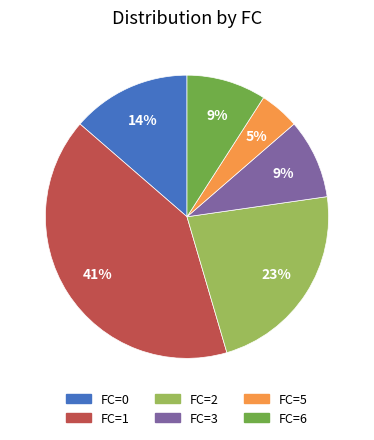

Is the sum of FC=1 and FC=2 greater than half?

Yes